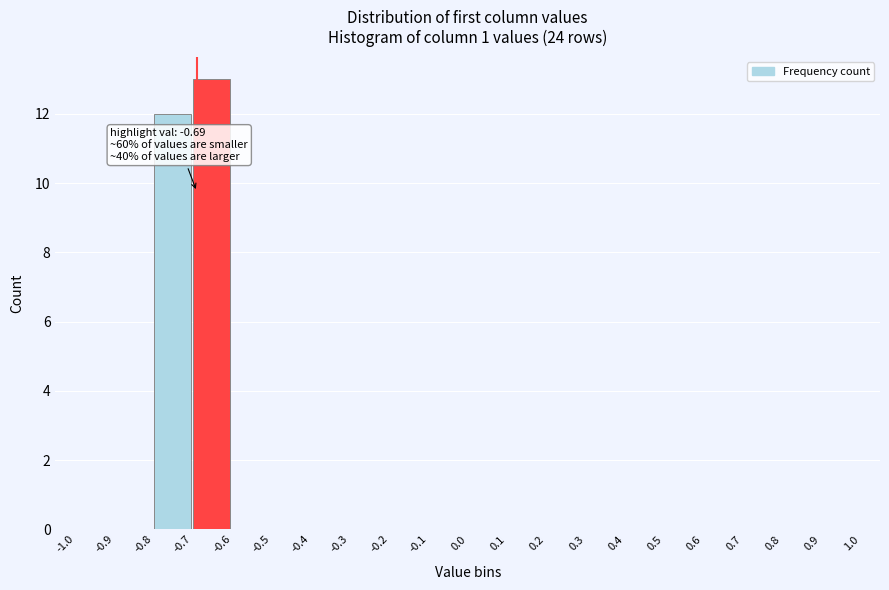

Which range on the x-axis has the tallest bar?

-0.7 to -0.6